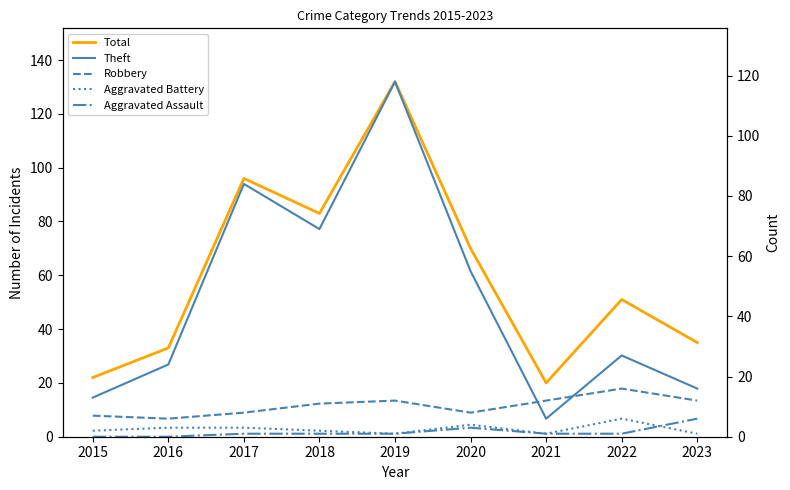

Reading right to left, transcribe all the data shown in this chart.

Total: 2023=35	2022=51	2021=20	2020=70	2019=132	2018=83	2017=96	2016=33	2015=22
Theft: 2023=16	2022=27	2021=6	2020=55	2019=118	2018=69	2017=84	2016=24	2015=13
Robbery: 2023=12	2022=16	2021=12	2020=8	2019=12	2018=11	2017=8	2016=6	2015=7
Aggravated Battery: 2023=1	2022=6	2021=1	2020=4	2019=1	2018=2	2017=3	2016=3	2015=2
Aggravated Assault: 2023=6	2022=1	2021=1	2020=3	2019=1	2018=1	2017=1	2016=0	2015=0